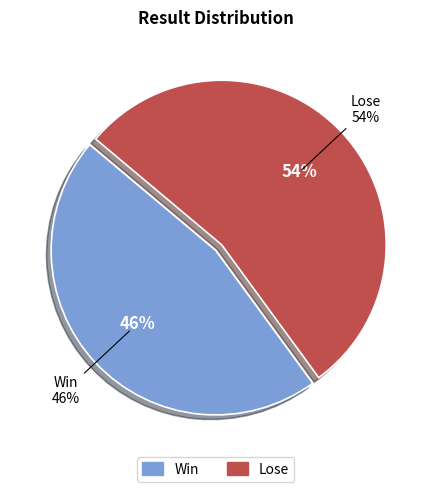

To the nearest percent, what is the difference between the largest and smallest slice percentages?

8%